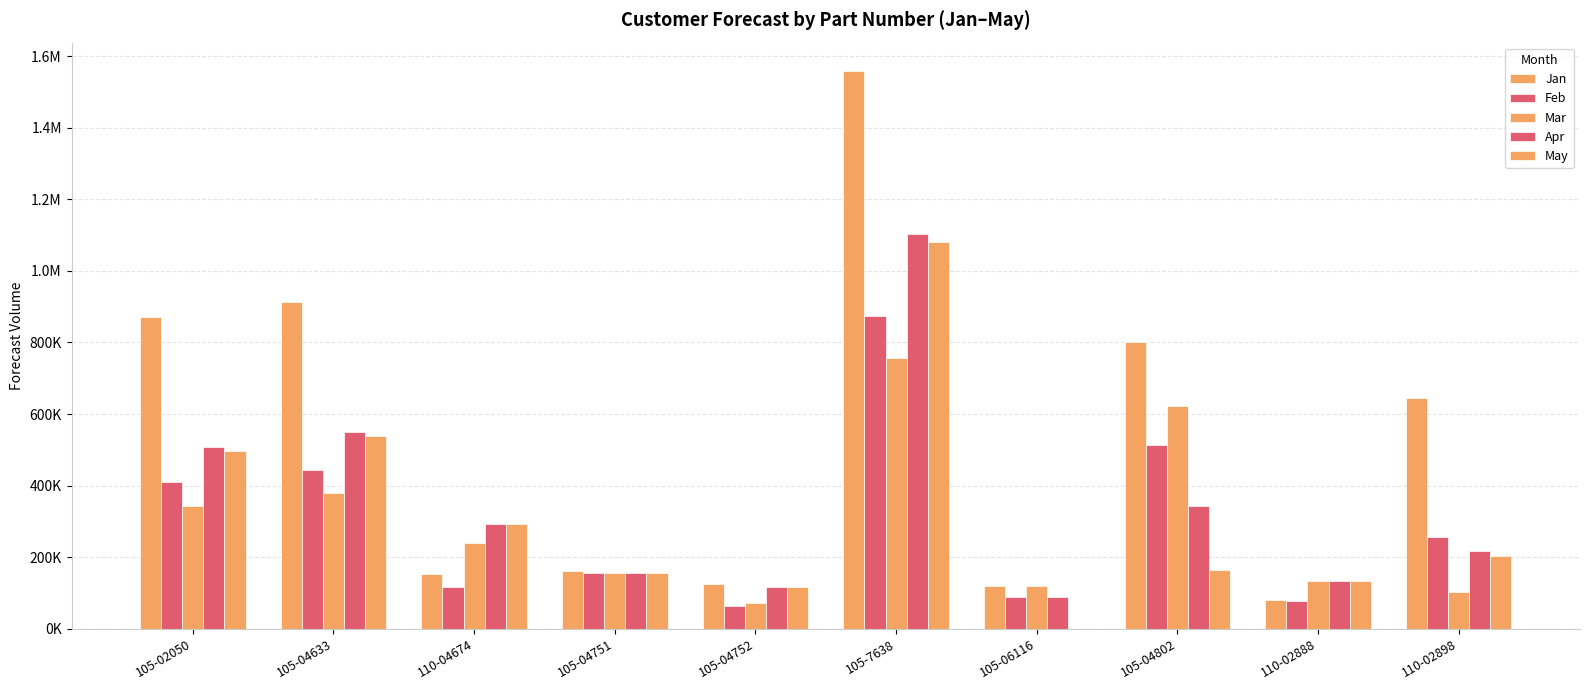

Is it true that Apr equals 155199.0 at 105-04752?

False